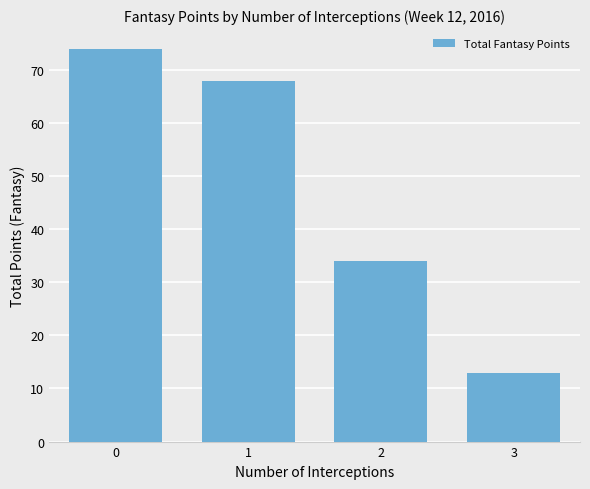

What is the value of the 3rd bar from the left?

34